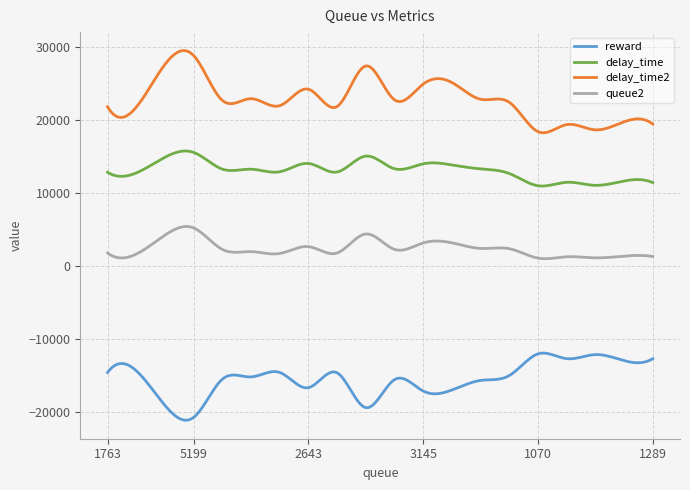

What is the highest value of the delay_time series?

15723.4